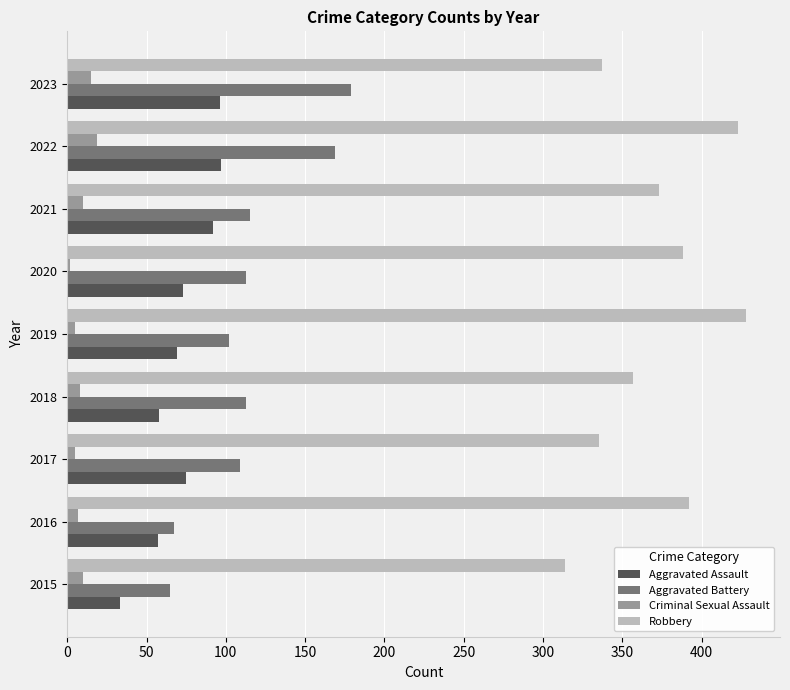

How many values in the Aggravated Assault series are below 73?

4